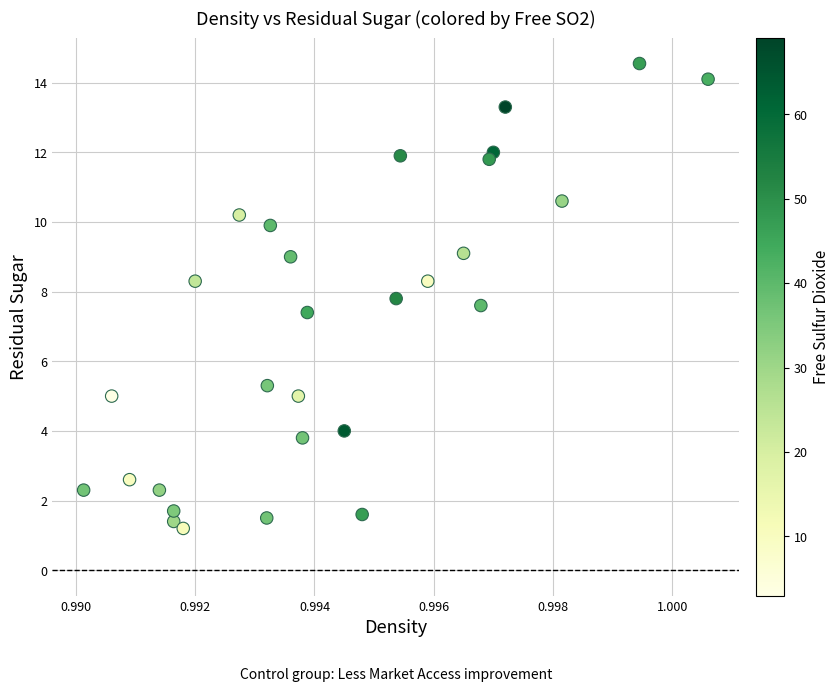

What Y value in the scatter plot is closest to 7?

7.4